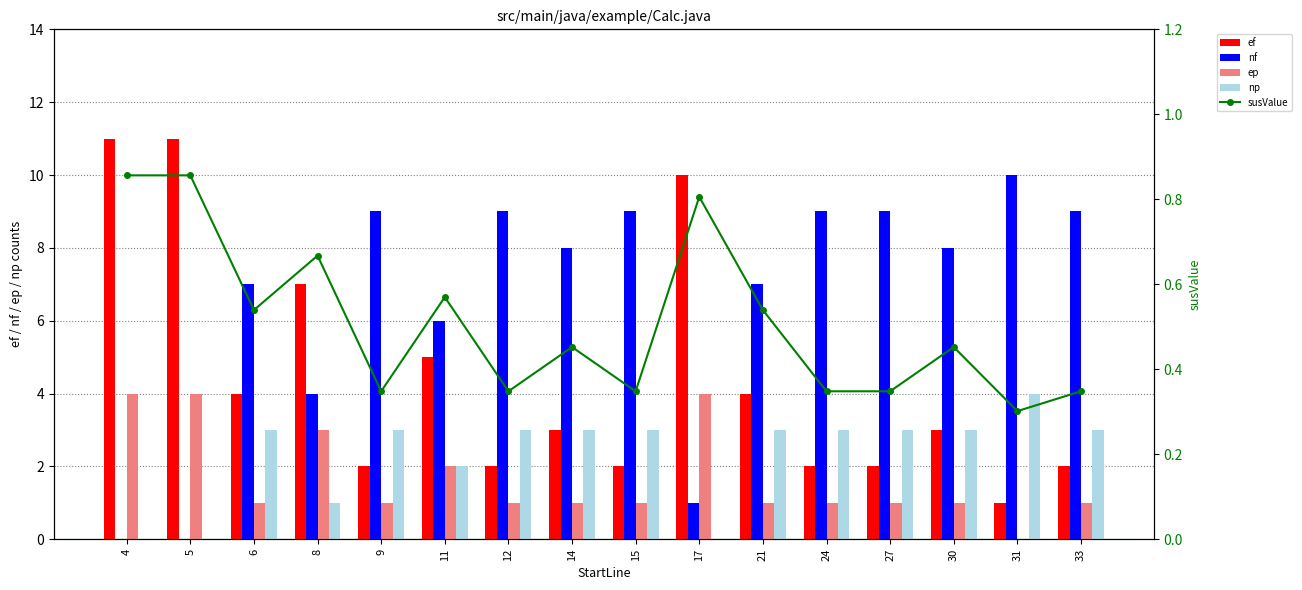

How many data points in ep are above 1?

5